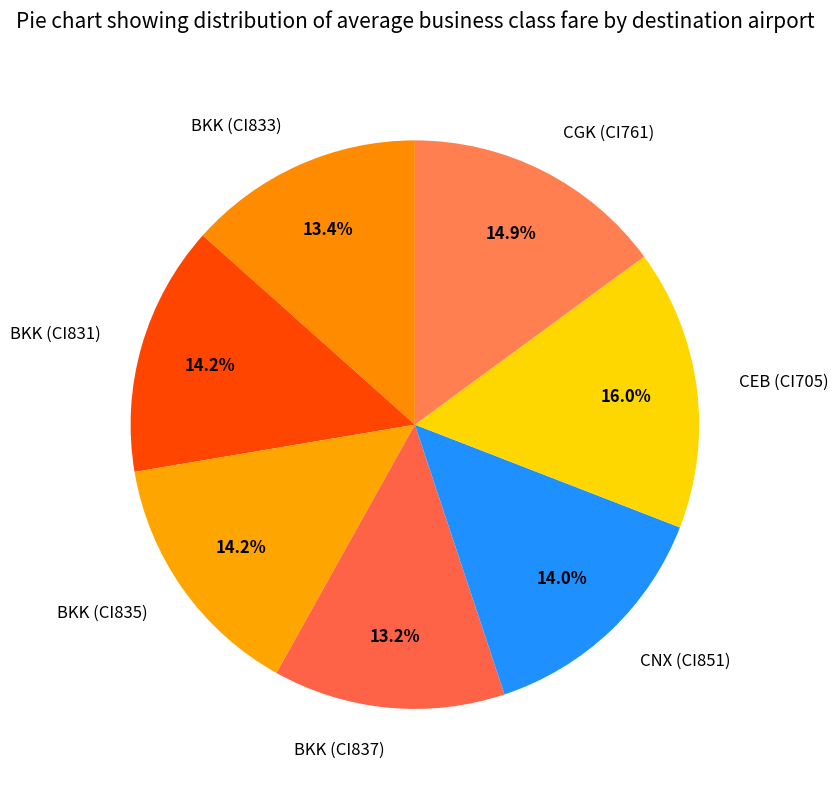

How many slices are in this pie chart?

7